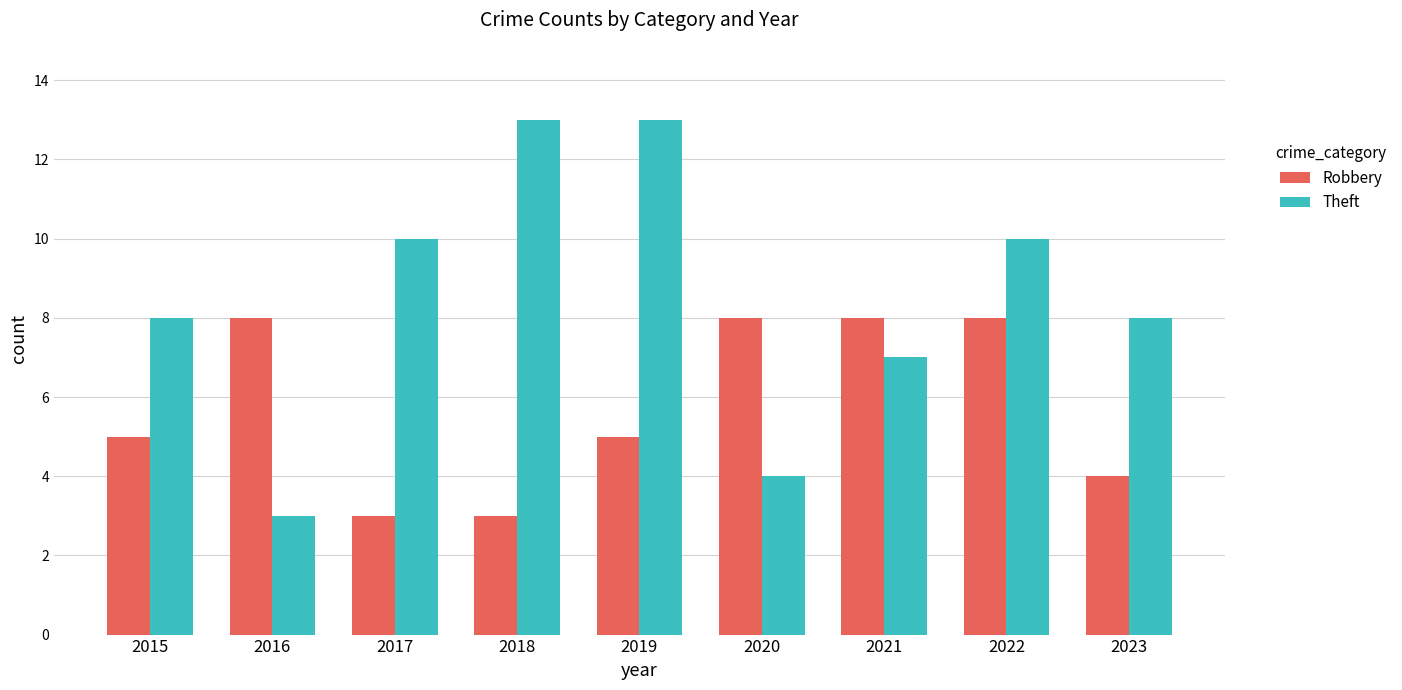

What is the average value of the Robbery series?

6